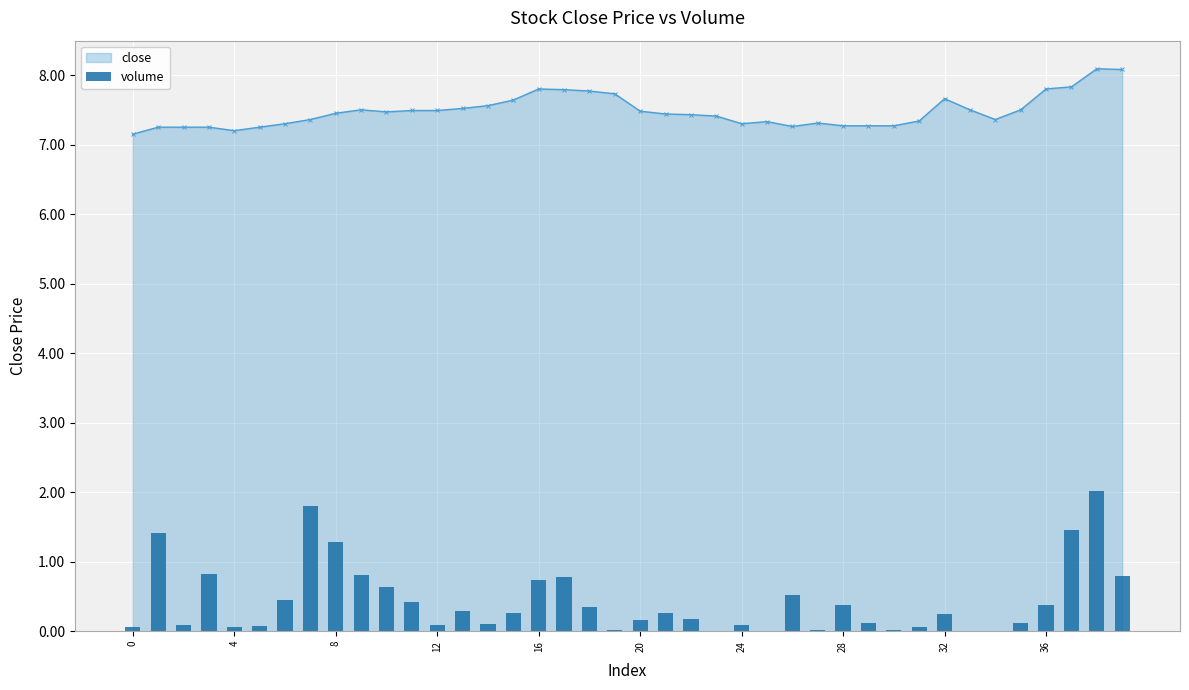

Count the number of categories in the chart.

40